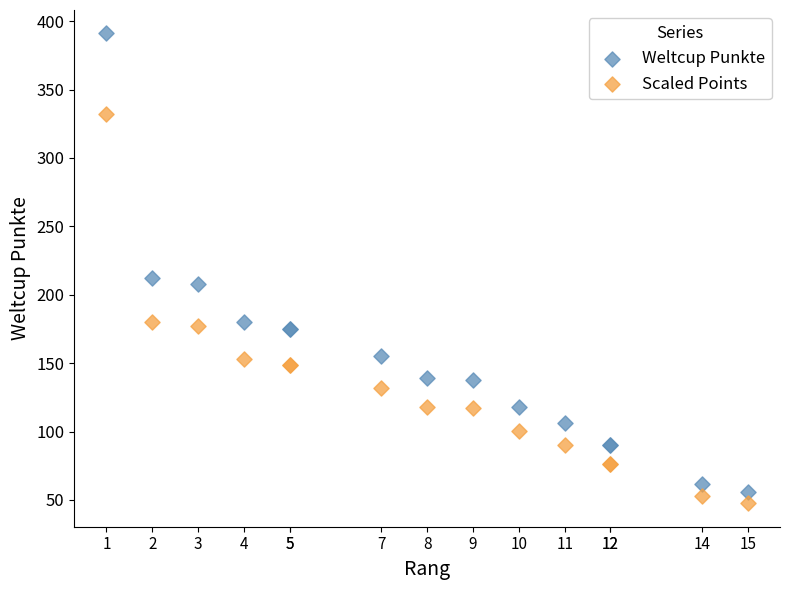

Which series reaches the minimum Y coordinate?

Scaled Points